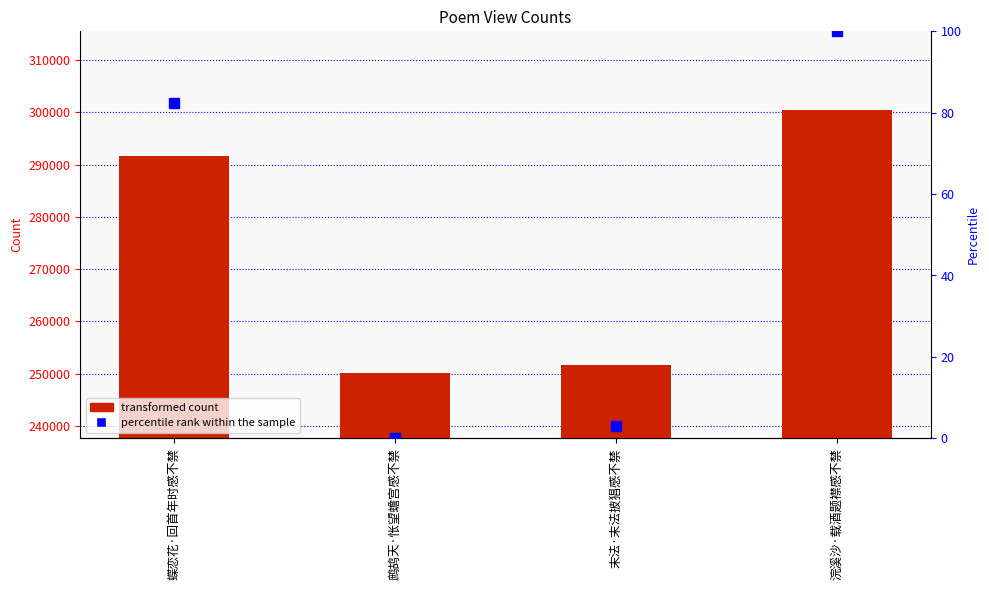

What is the difference between the maximum and minimum values in the col_0 series?

50362.0